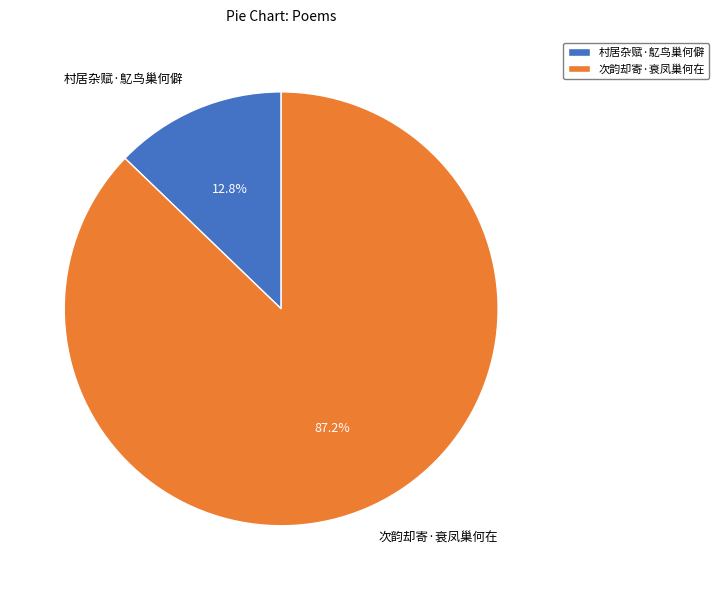

Count the number of slices in the pie.

2